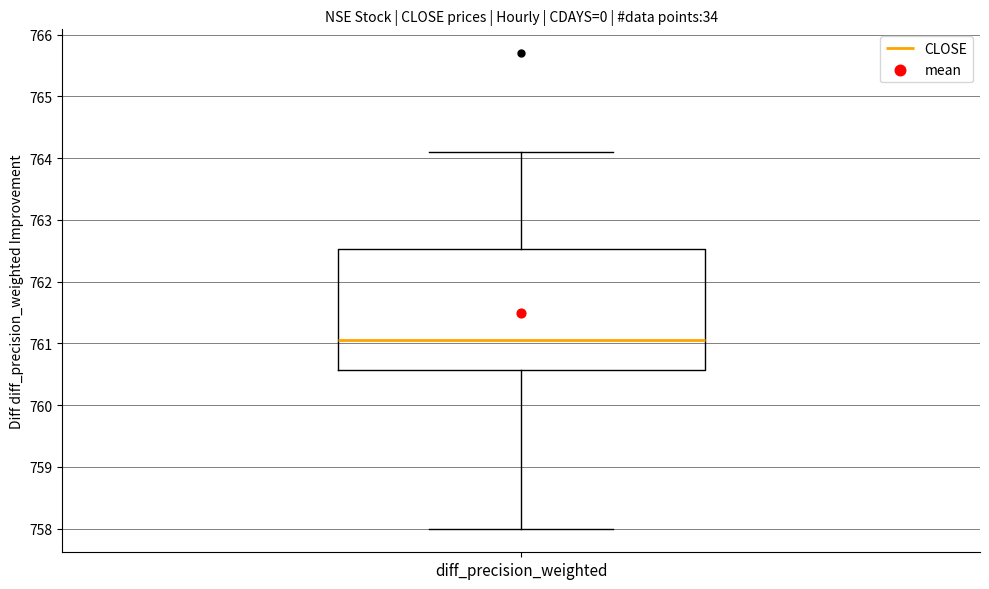

Read this box plot against the y-axis: the position of the median line, the range covered by the box, and the ends of both whiskers. The values are not printed on the chart, so give them approximately, as read against the axis.

median 761.1, box 760.6 to 762.5, whiskers 758.0 to 764.1